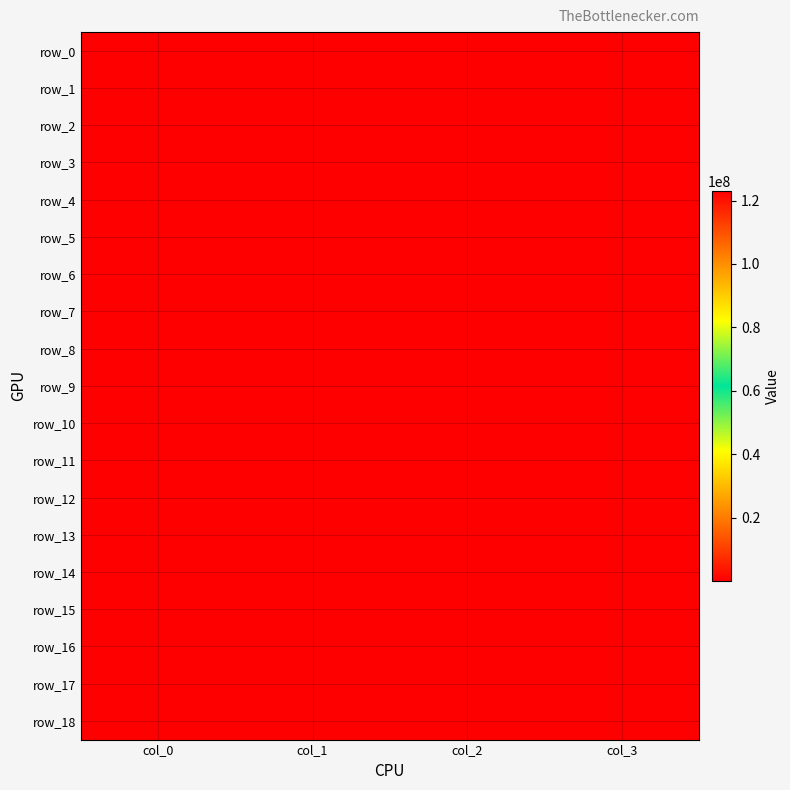

Where is row_15 nearest to the value 61561562?

col_2